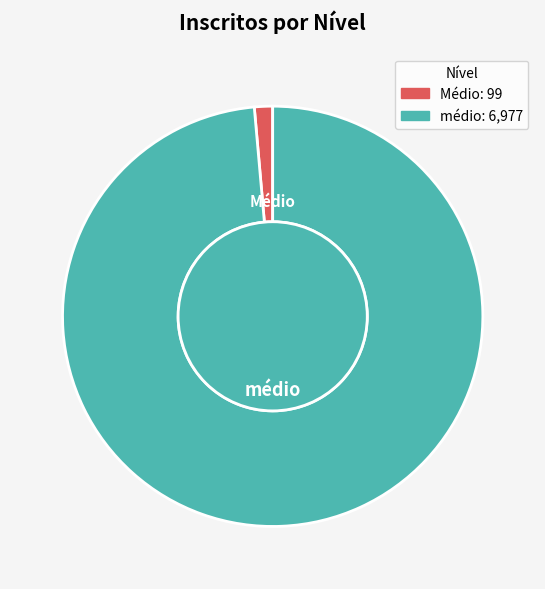

Is the sum of Médio and médio greater than half?

Yes